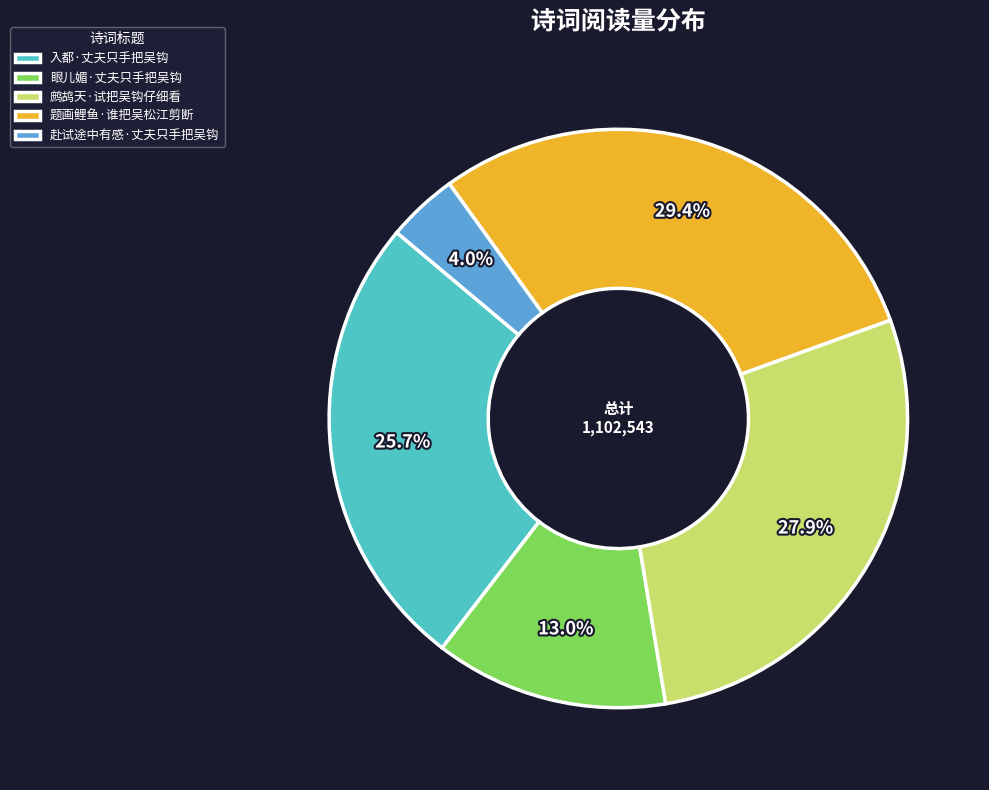

Does any single category account for the majority?

No